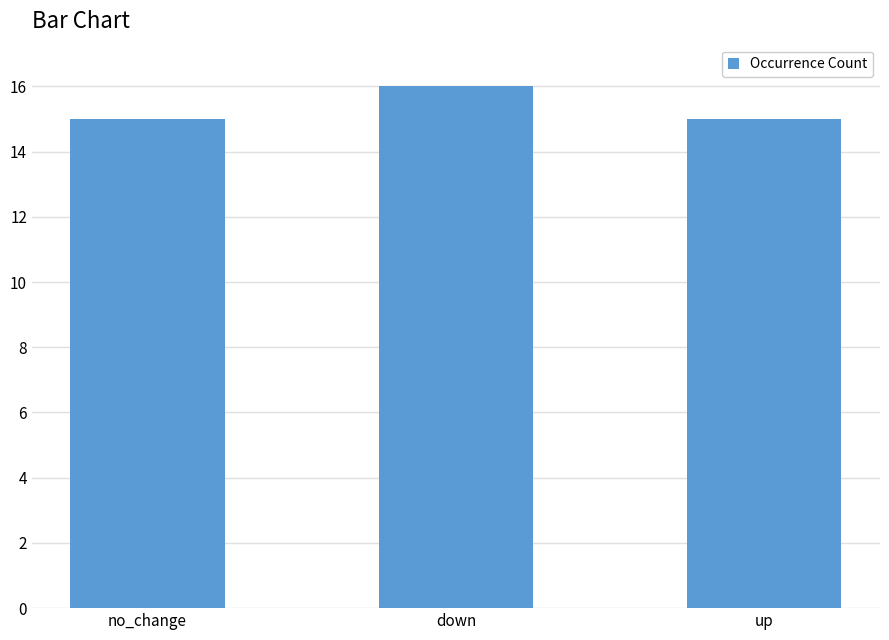

Are the bars horizontal?

No